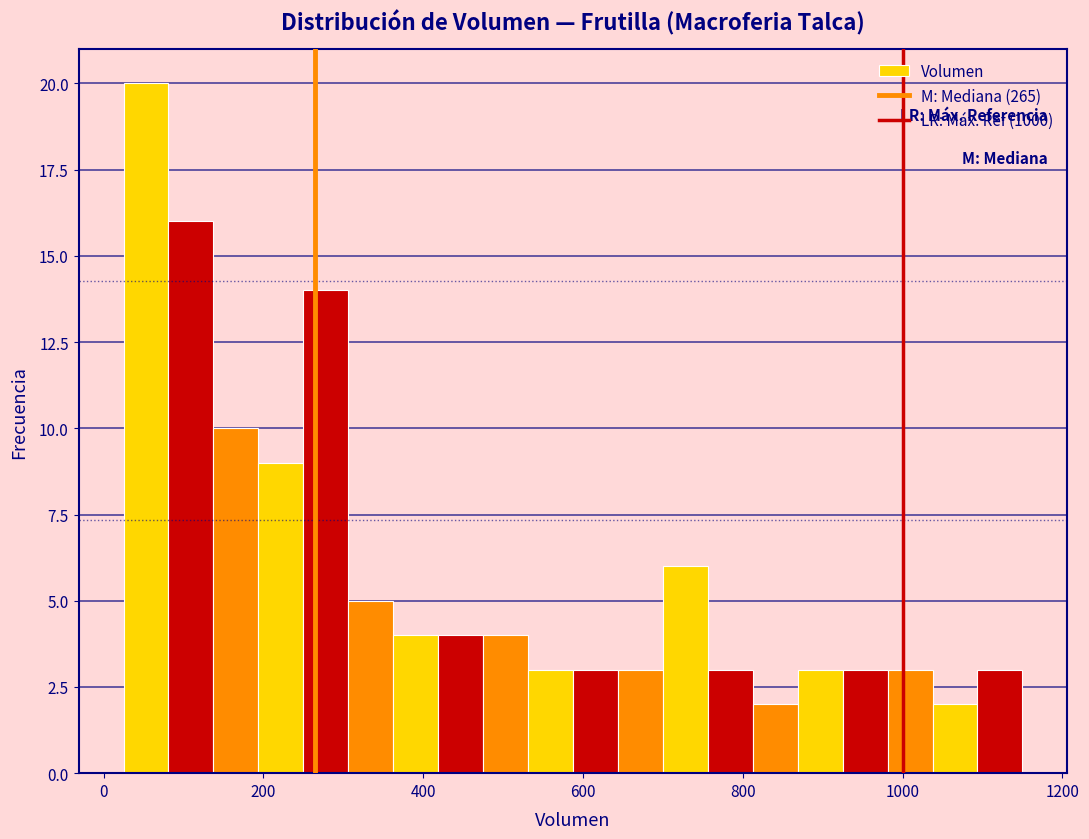

Around what value on the x-axis is the tallest bar? Give the approximate position of its centre, as read against the axis.

60